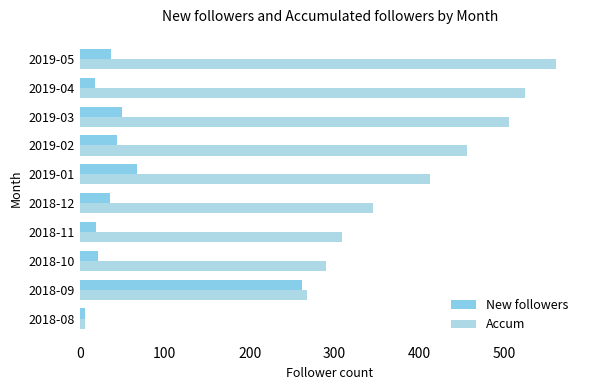

Which category has the highest value across all series?

2019-05